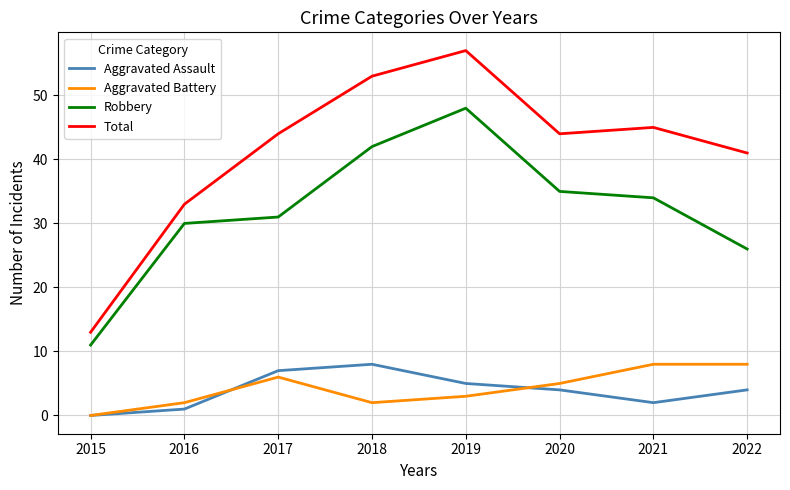

At which label does Robbery first exceed 34?

2018